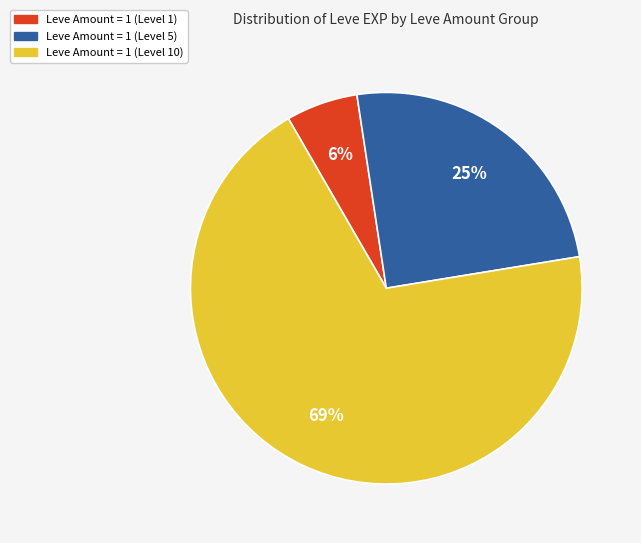

Does any single category account for the majority?

Yes